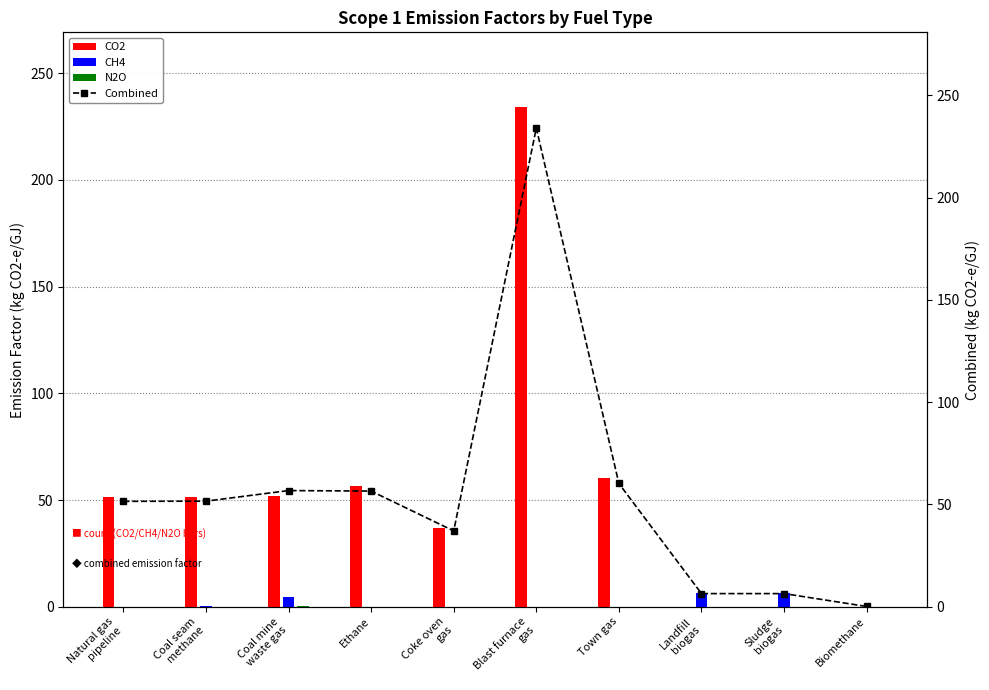

What is the total value across all series at Sludge
biogas?

12.9